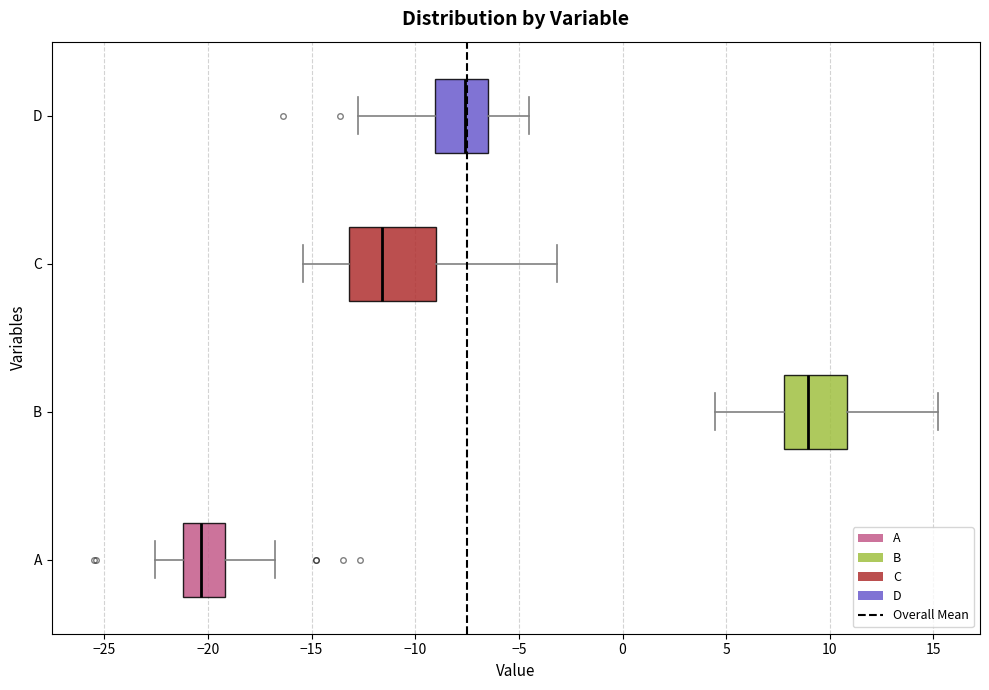

Reading bottom to top, read every box against the x-axis: the position of its median line, the range the box covers, and the ends of its whiskers. The values are not printed on the chart, so give them approximately, as read against the axis.

A: median -20.5, box -21.0 to -19.0, whiskers -22.5 to -17.0
B: median 9.0, box 8.0 to 11.0, whiskers 4.5 to 15.0
C: median -11.5, box -13.0 to -9.0, whiskers -15.5 to -3.0
D: median -7.5, box -9.0 to -6.5, whiskers -12.5 to -4.5